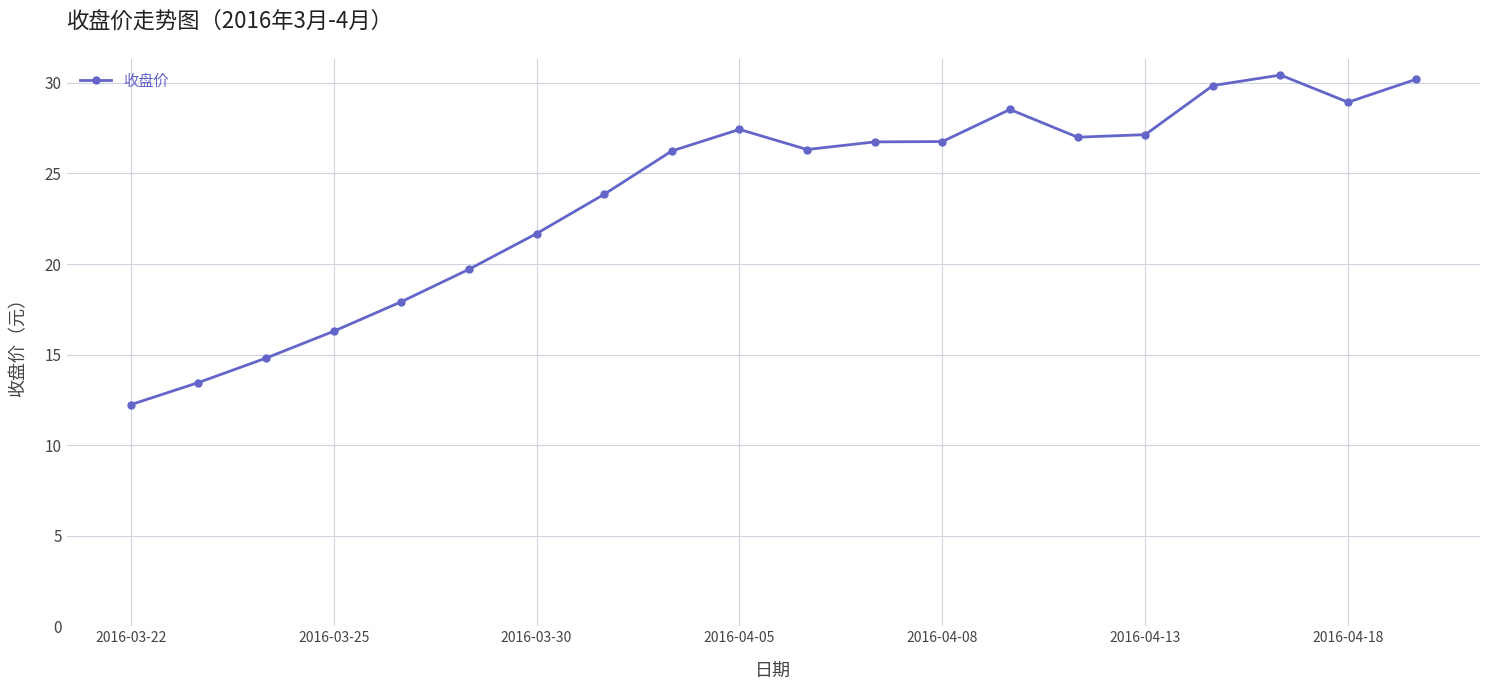

True or false: the data has more than 1 interior local peaks.

True